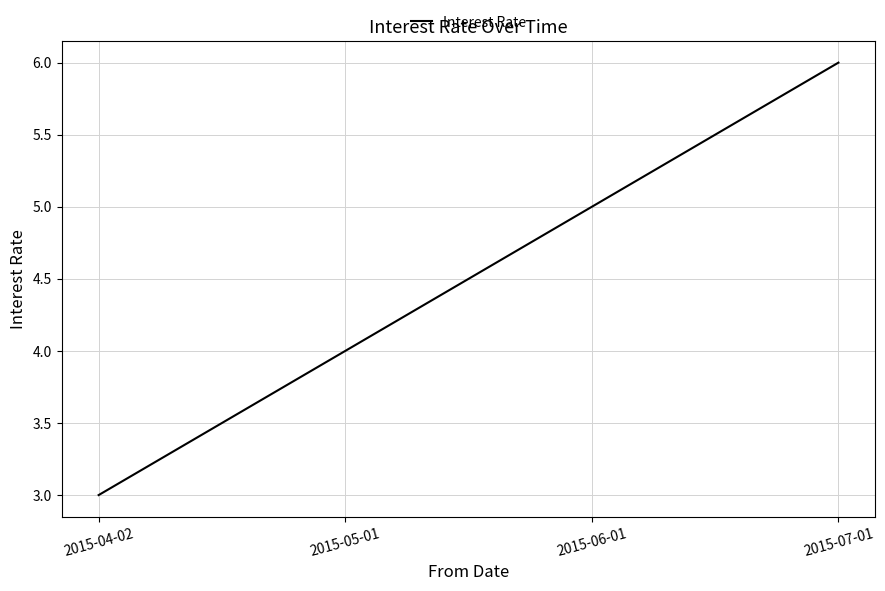

What is the change in value from 2015-06-01 to 2015-07-01?

+1